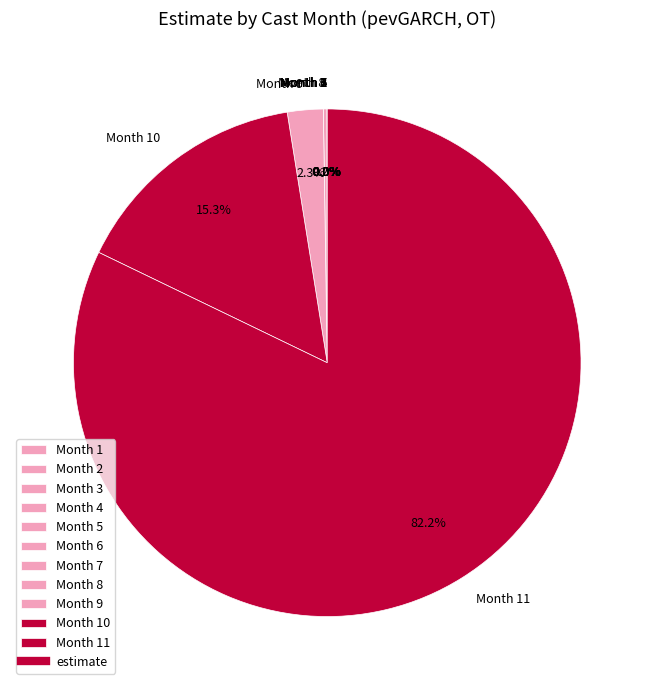

Does any single category account for the majority?

Yes